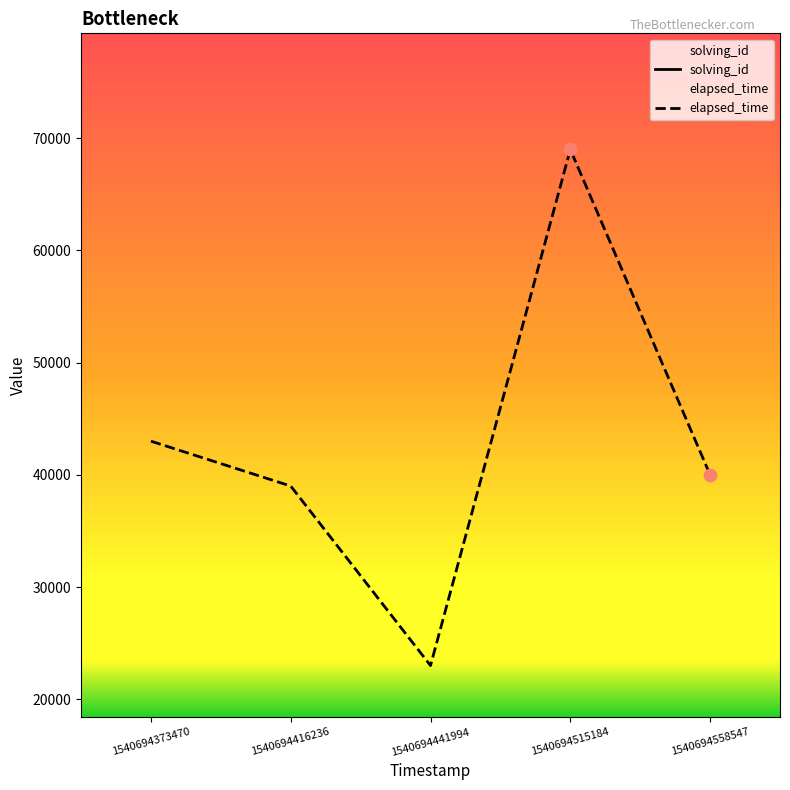

Which series contains the highest Y value?

elapsed_time